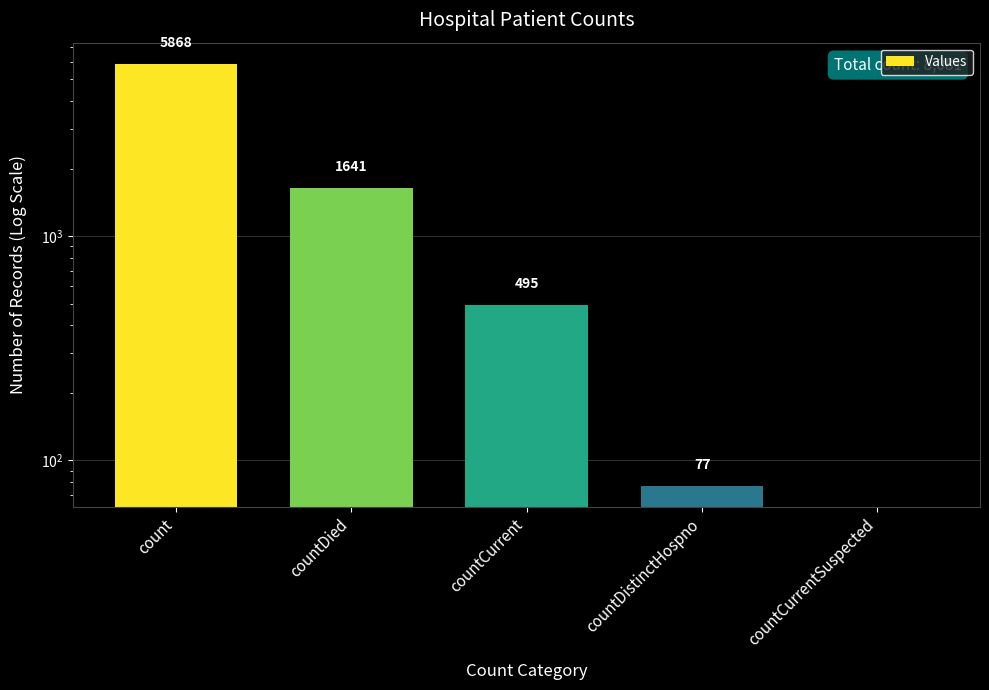

At which label does the data first exceed 495?

count